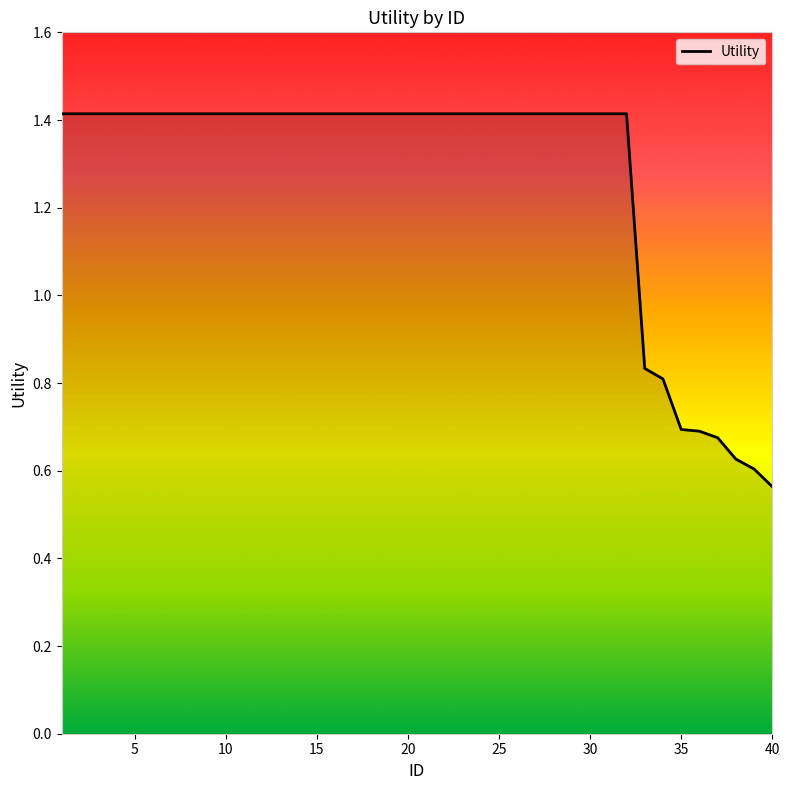

What is the difference between the maximum and minimum values?

0.9